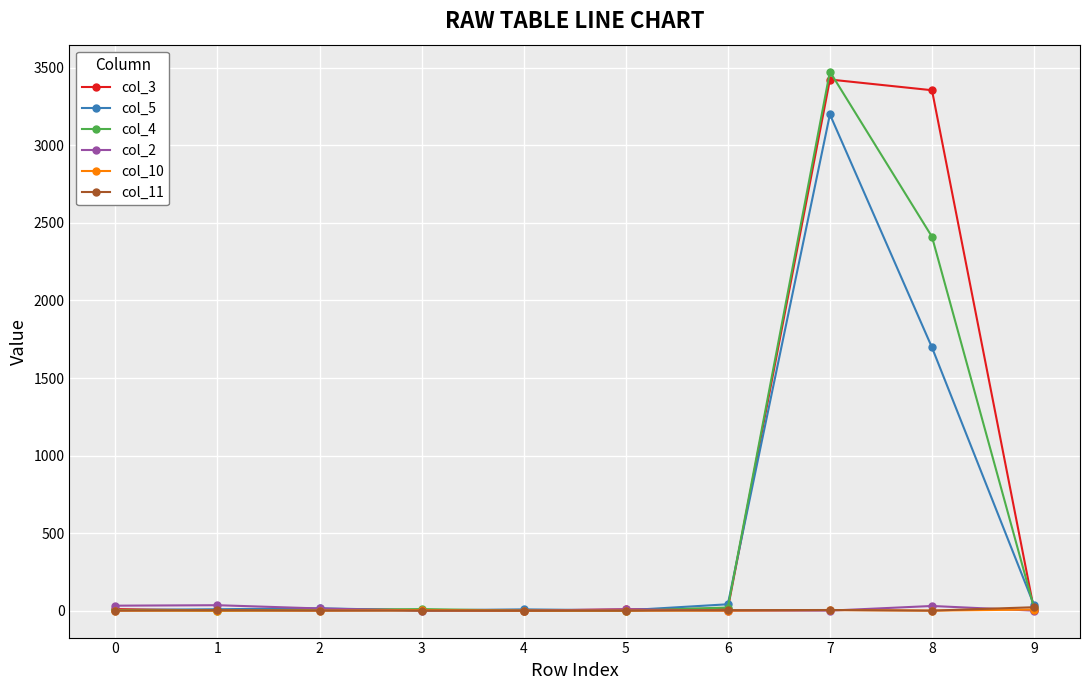

What is the maximum value shown in the chart?

3476